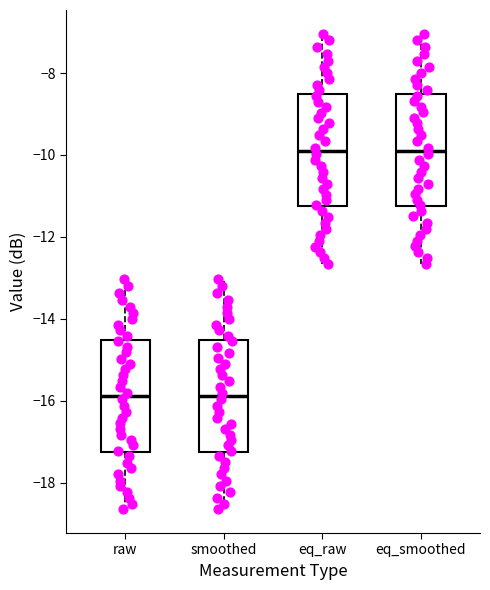

Reading left to right, transcribe this box plot: for each box, give where its median line is, the range the box spans, and where its two whiskers end, as read against the y-axis. The values are not printed on the chart, so give them approximately, as read against the axis.

raw: median -15.8, box -17.2 to -14.6, whiskers -18.6 to -13.0
smoothed: median -15.8, box -17.2 to -14.6, whiskers -18.6 to -13.0
eq_raw: median -9.8, box -11.2 to -8.6, whiskers -12.6 to -7.0
eq_smoothed: median -9.8, box -11.2 to -8.6, whiskers -12.6 to -7.0